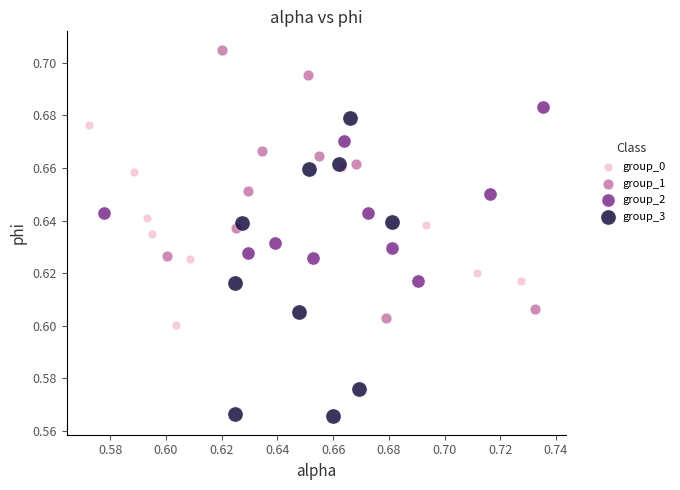

What are all the series names shown in the legend?

group_0, group_1, group_2, group_3